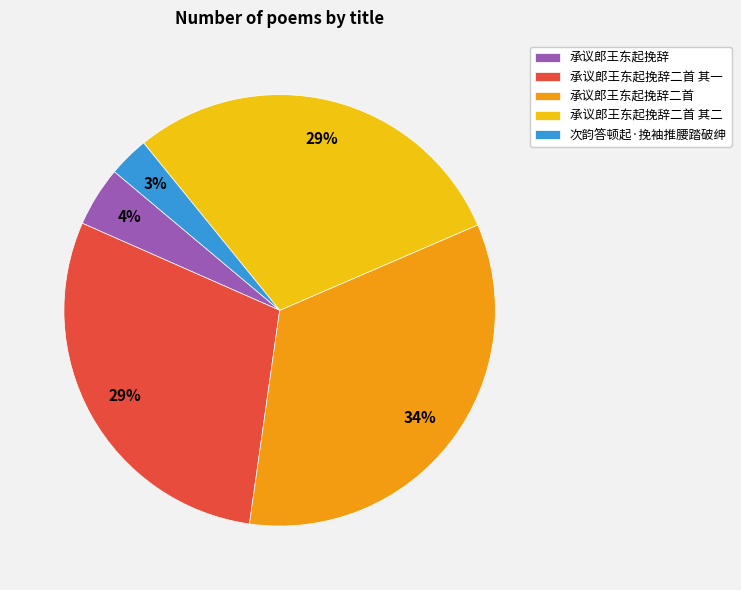

True or false: 承议郎王东起挽辞二首 accounts for 42% of the total.

False